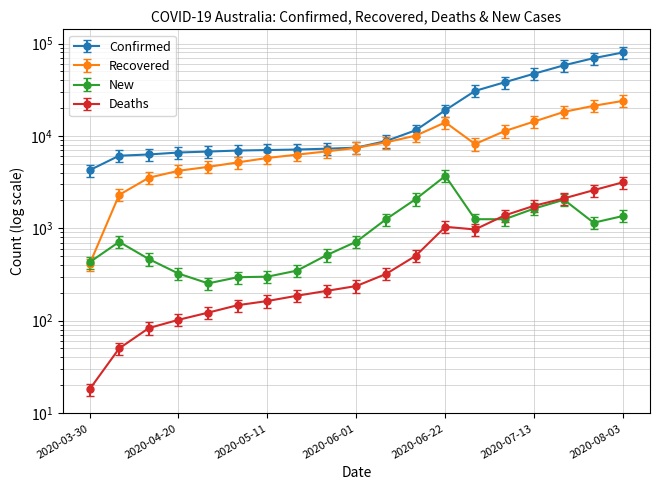

Which series has the widest spread of values?

Confirmed